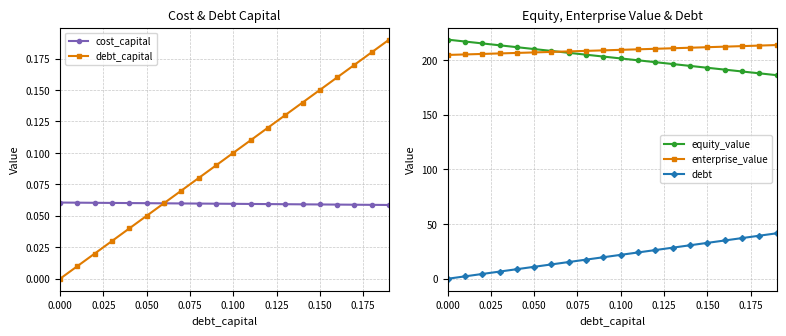

How many cost_capital values are between 0 and 1?

20